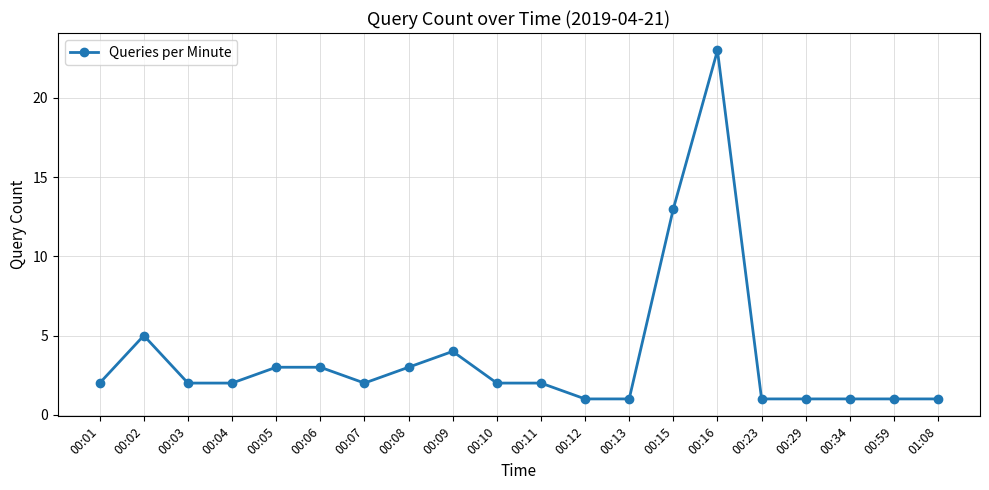

What is the value of the 14th point from the left?

13